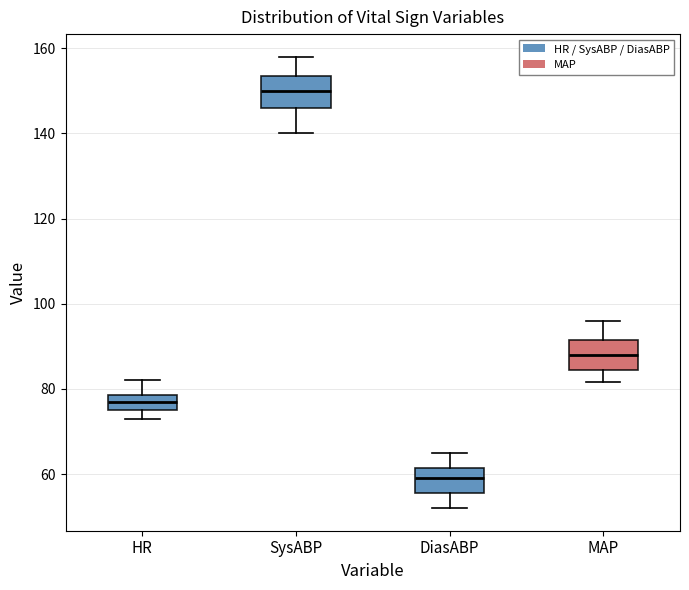

Which box's median line is the highest?

SysABP